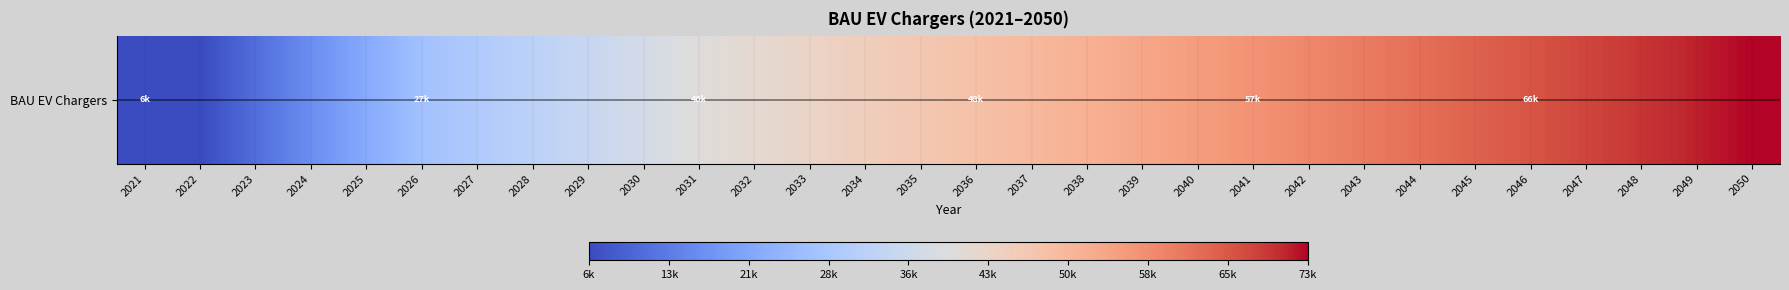

Rank the categories by value from highest to lowest.

2050, 2049, 2048, 2047, 2046, 2045, 2044, 2043, 2042, 2041, 2040, 2039, 2038, 2037, 2036, 2035, 2034, 2033, 2032, 2031, 2030, 2029, 2028, 2027, 2026, 2025, 2024, 2023, 2021, 2022